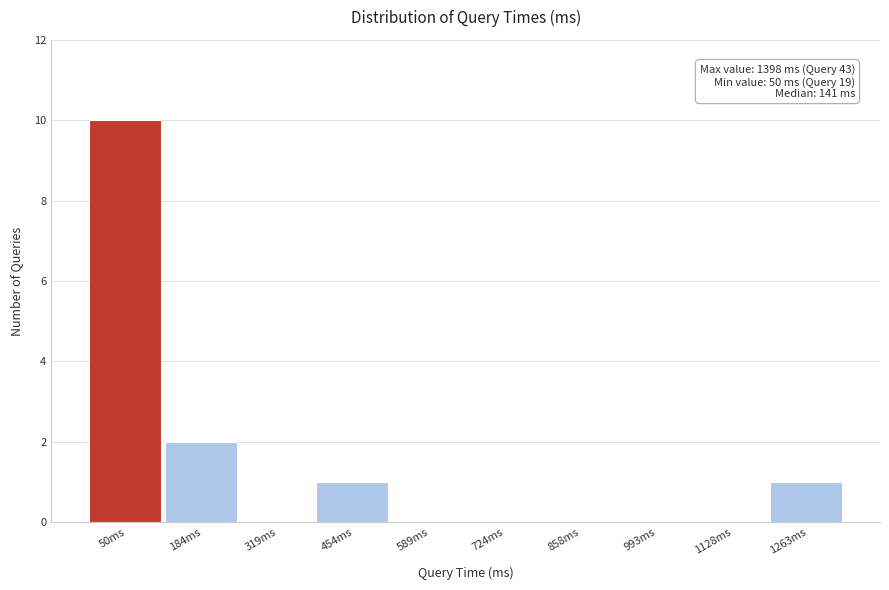

Reading right to left, what are all the values shown in this chart?

1263ms=1	1128ms=0	993ms=0	858ms=0	724ms=0	589ms=0	454ms=1	319ms=0	184ms=2	50ms=10